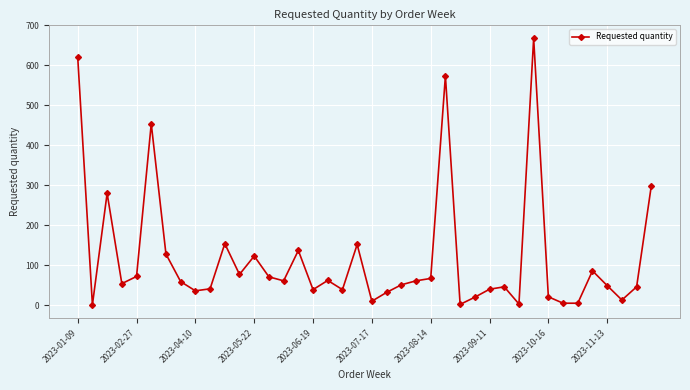

True or false: the data has more than 1 interior local peaks.

True